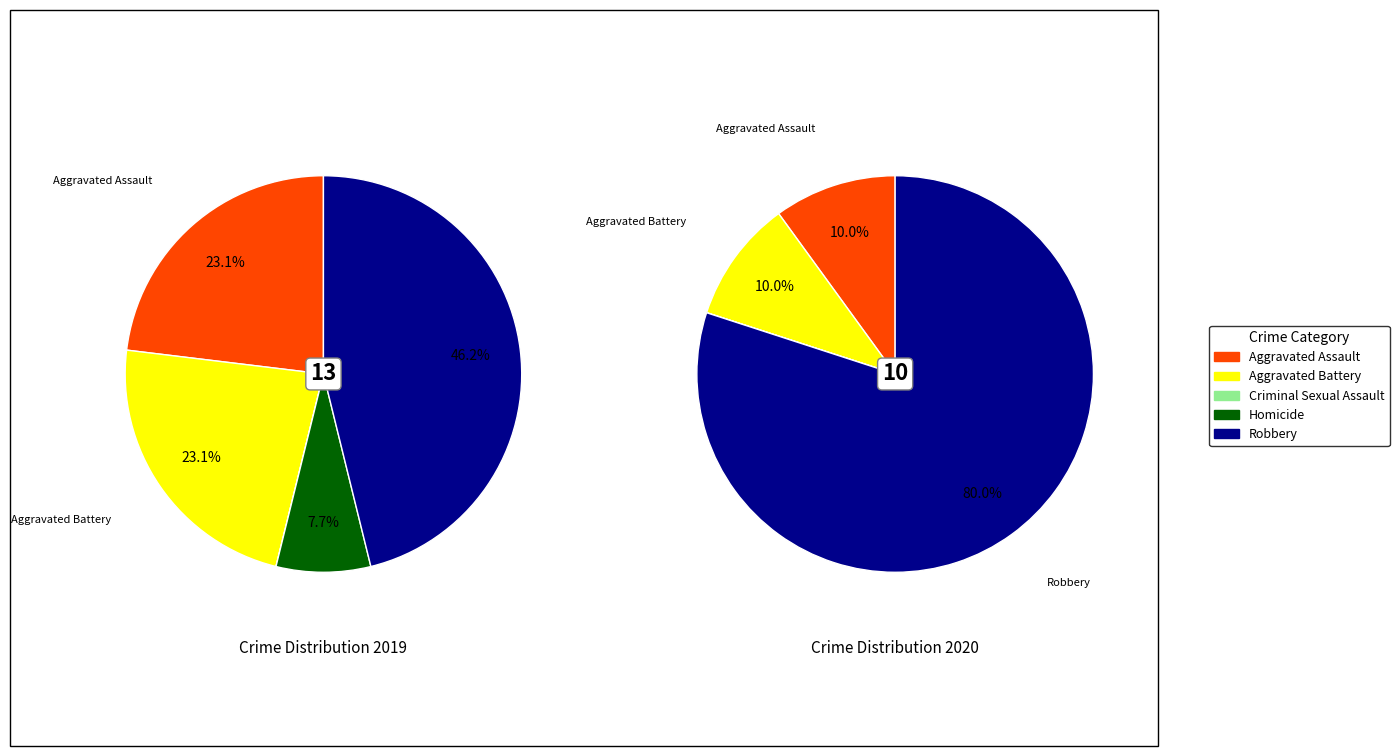

The 2 slice represents 1% of the pie. True or false?

False